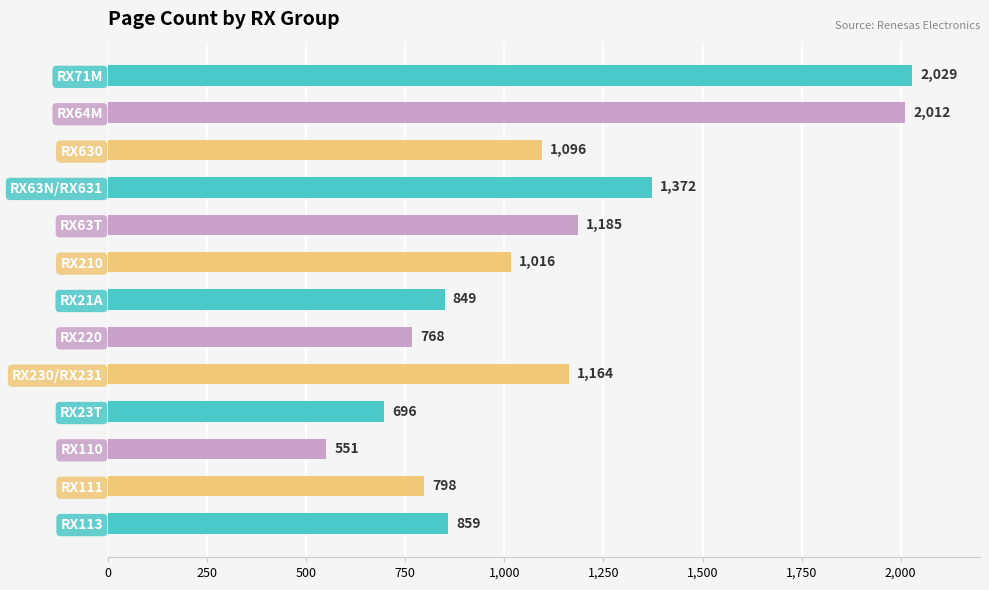

Rank the categories by value from highest to lowest.

RX71M, RX64M, RX63N/RX631, RX63T, RX230/RX231, RX630, RX210, RX113, RX21A, RX111, RX220, RX23T, RX110